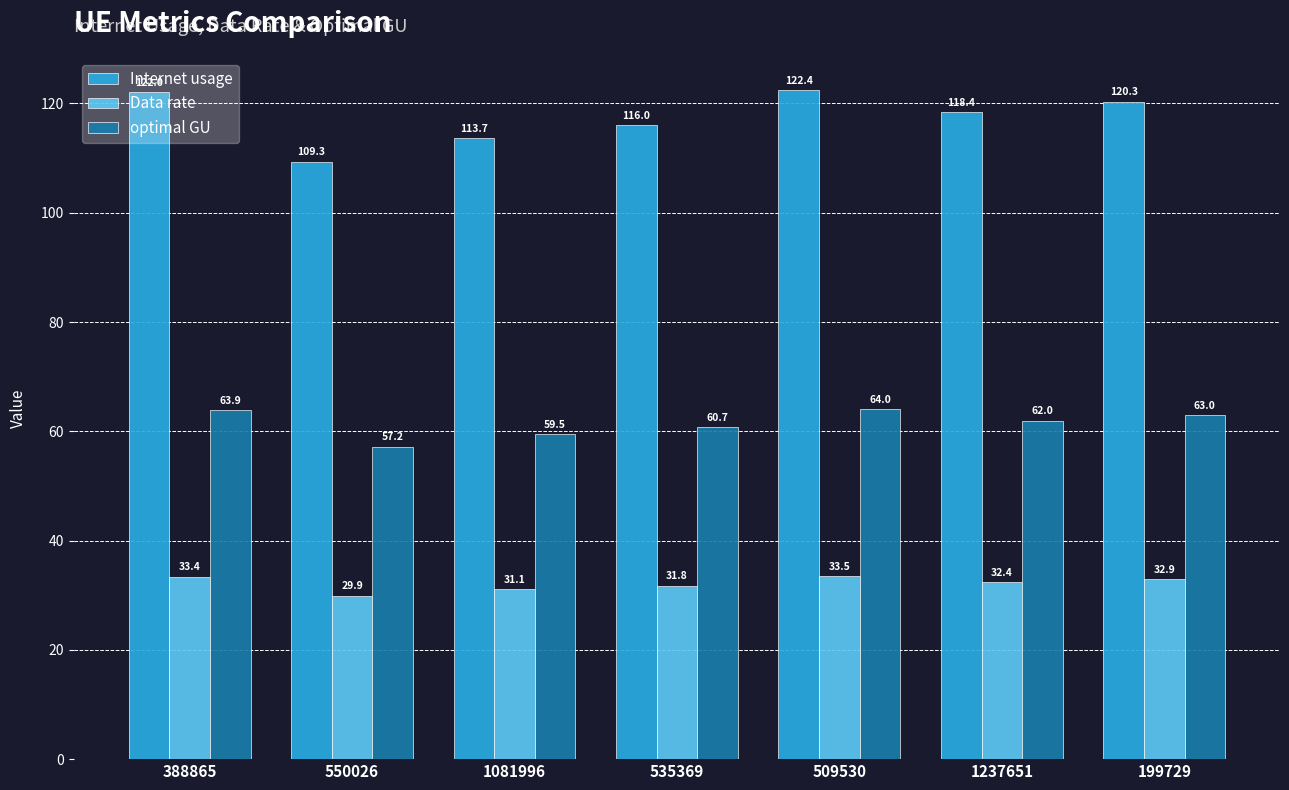

What are all the series names shown in the legend?

Internet usage, Data rate, optimal GU